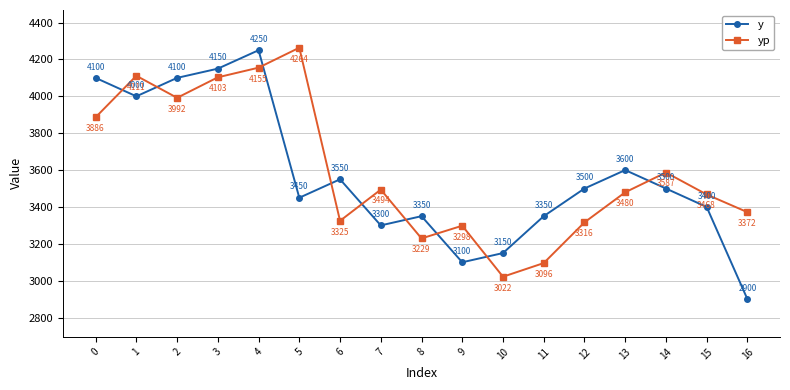

At which label is y closest to 3575?

6